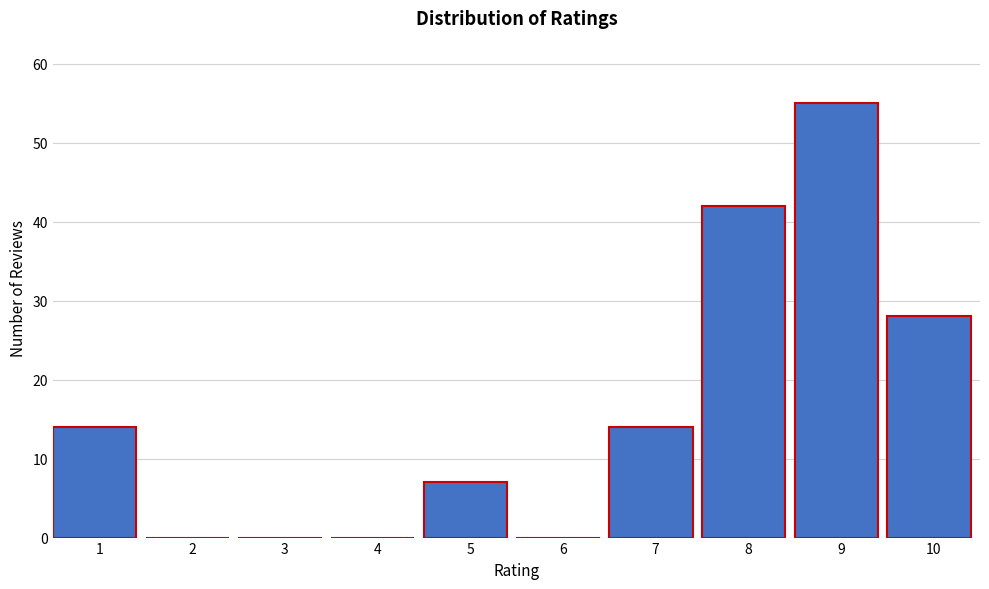

Reading left to right, what are all the values shown in this chart?

1=14	2=0	3=0	4=0	5=7	6=0	7=14	8=42	9=55	10=28